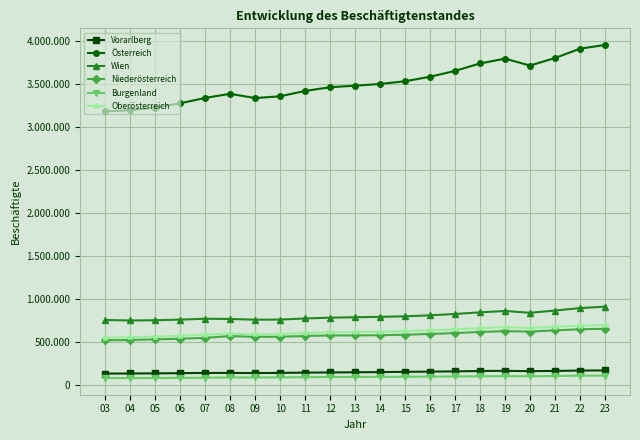

The Oberösterreich series shows 812376 at 05. True or false?

False